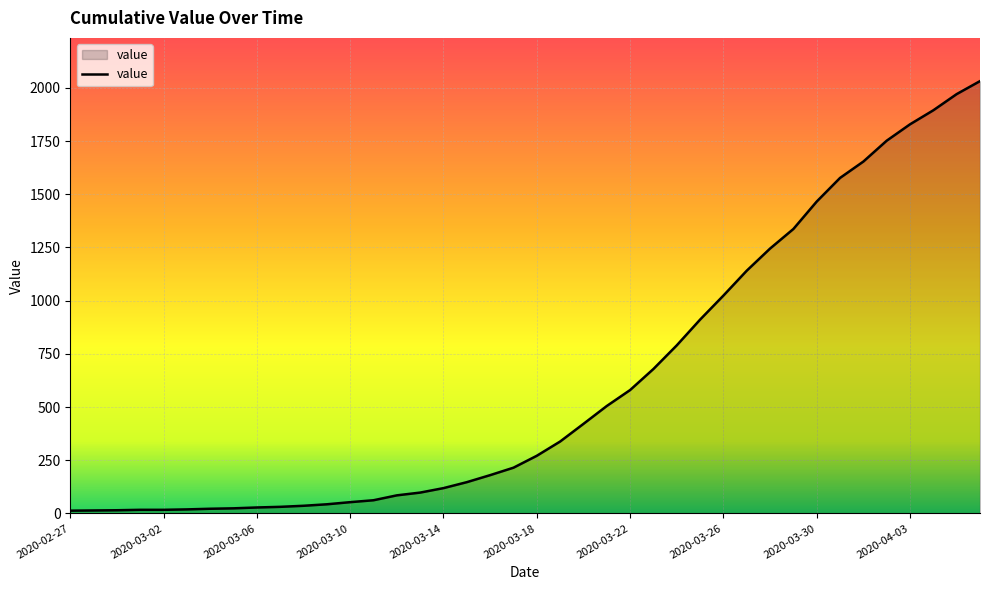

What is the greatest value displayed?

2032